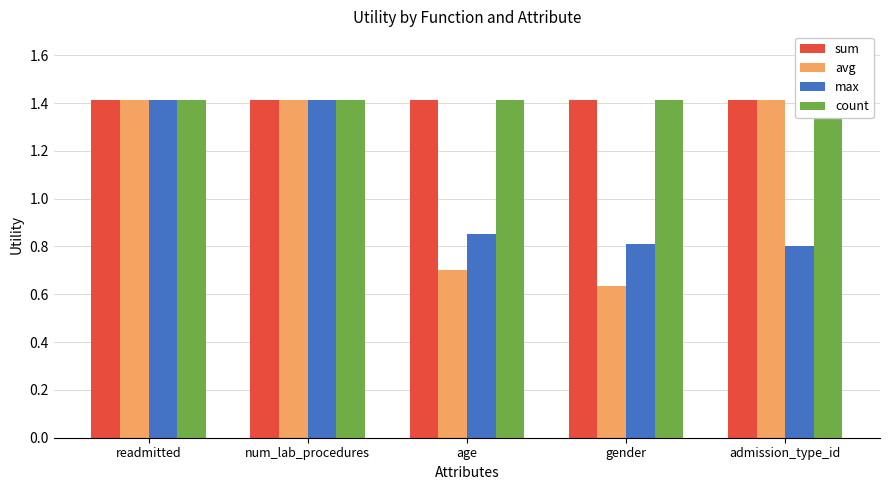

Is it true that count equals 0.7 at gender?

False